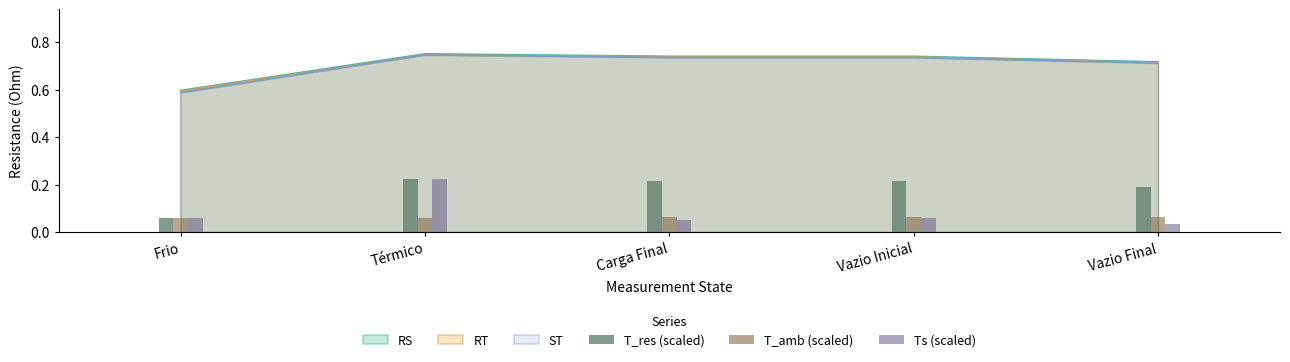

The value of Ts (scaled) at Vazio Final is 0.1. True or false?

False